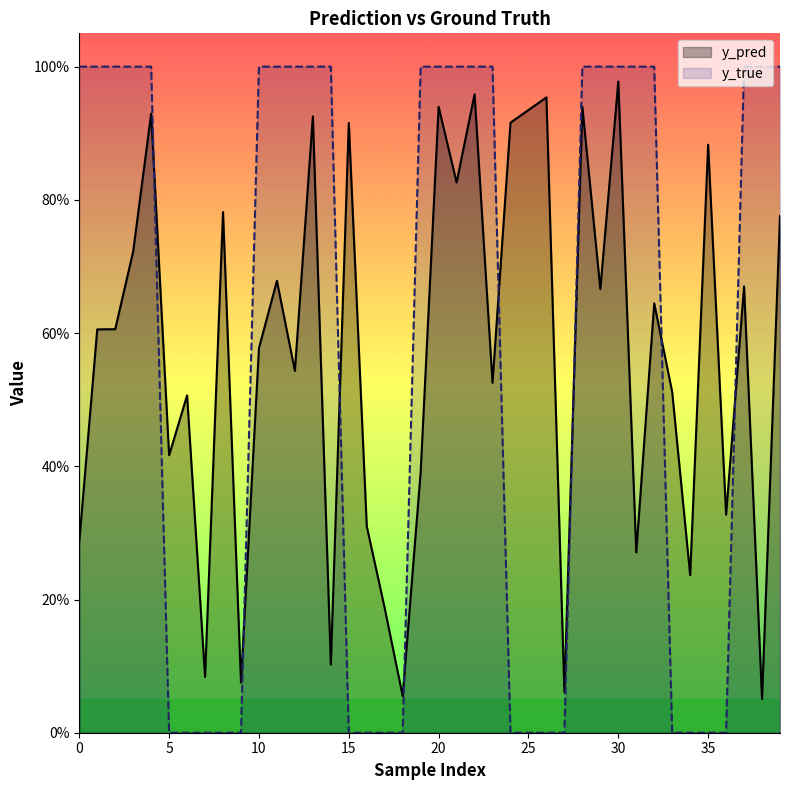

At which category is the sum across all series the highest?

30